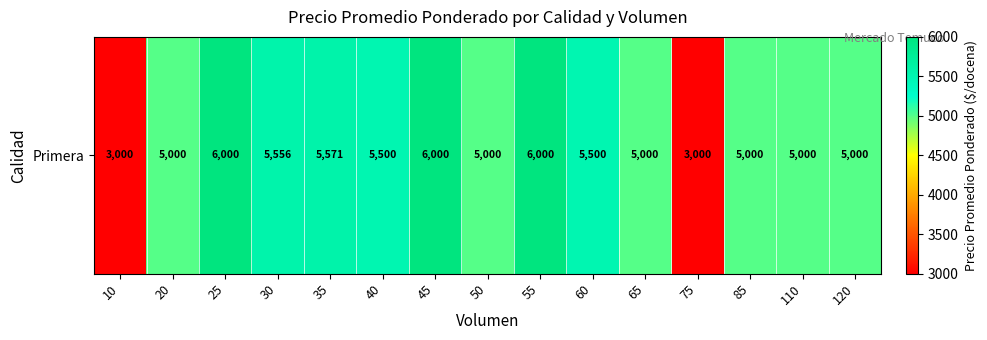

At which category does the chart reach its peak across all series?

25